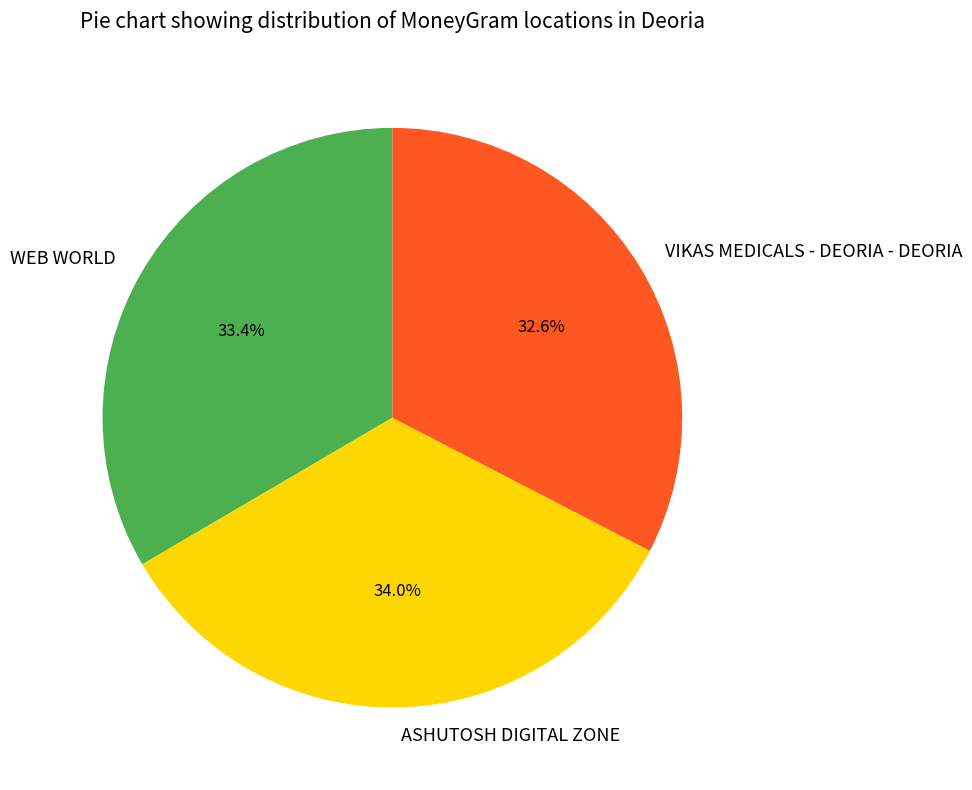

To the nearest percent, what is the combined percentage of ASHUTOSH DIGITAL ZONE and VIKAS MEDICALS - DEORIA - DEORIA?

67%